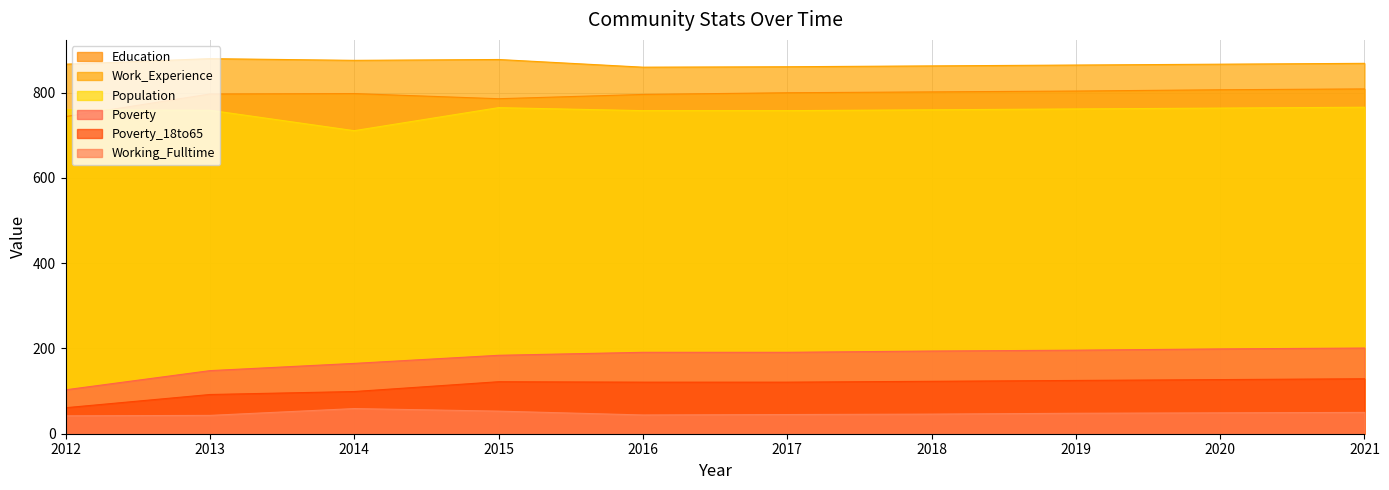

Reading left to right, list all the values displayed in this chart.

Education: 2012=744	2013=797	2014=798	2015=786	2016=796	2017=800	2018=802	2019=804	2020=807	2021=809
Work_Experience: 2012=867	2013=880	2014=876	2015=878	2016=860	2017=861	2018=863	2019=865	2020=867	2021=869
Population: 2012=760	2013=759	2014=711	2015=765	2016=758	2017=758	2018=760	2019=762	2020=764	2021=766
Poverty: 2012=103	2013=148	2014=165	2015=184	2016=191	2017=191	2018=194	2019=196	2020=199	2021=201
Poverty_18to65: 2012=61	2013=92	2014=99	2015=122	2016=121	2017=121	2018=123	2019=125	2020=127	2021=129
Working_Fulltime: 2012=42	2013=43	2014=59	2015=53	2016=44	2017=45	2018=46	2019=48	2020=49	2021=50